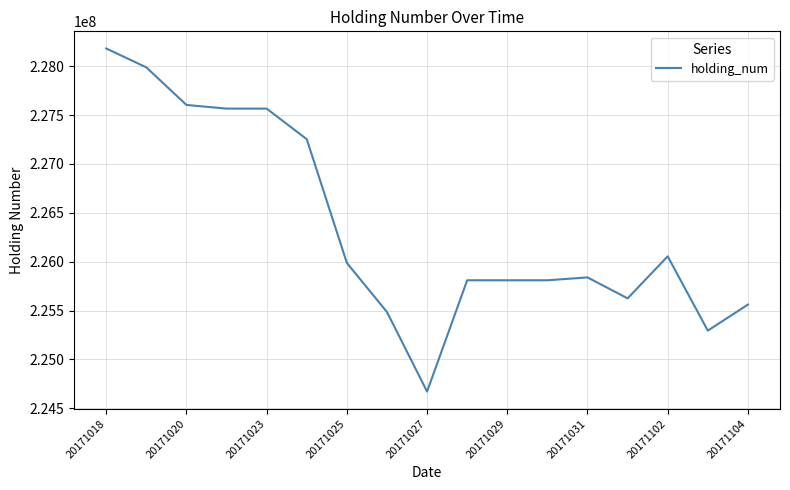

What is the average value?

226359294